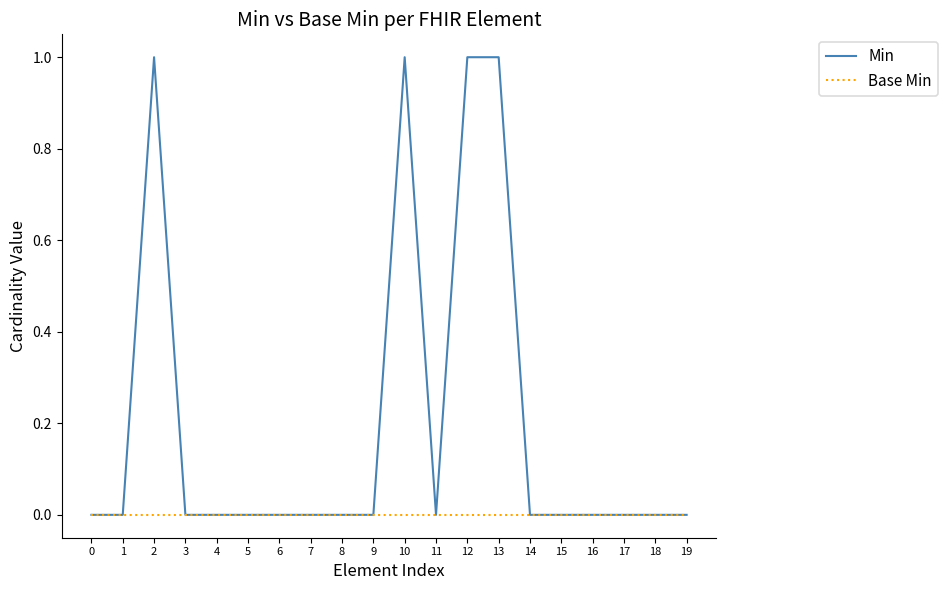

Which series has the largest range (max minus min)?

Min